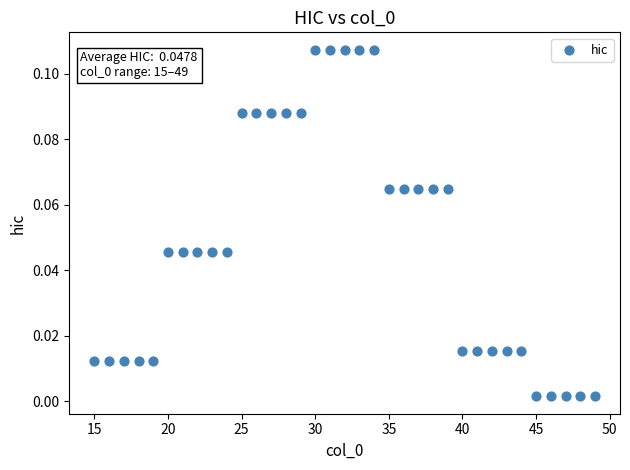

What is the range of X values (max minus min)?

34.0